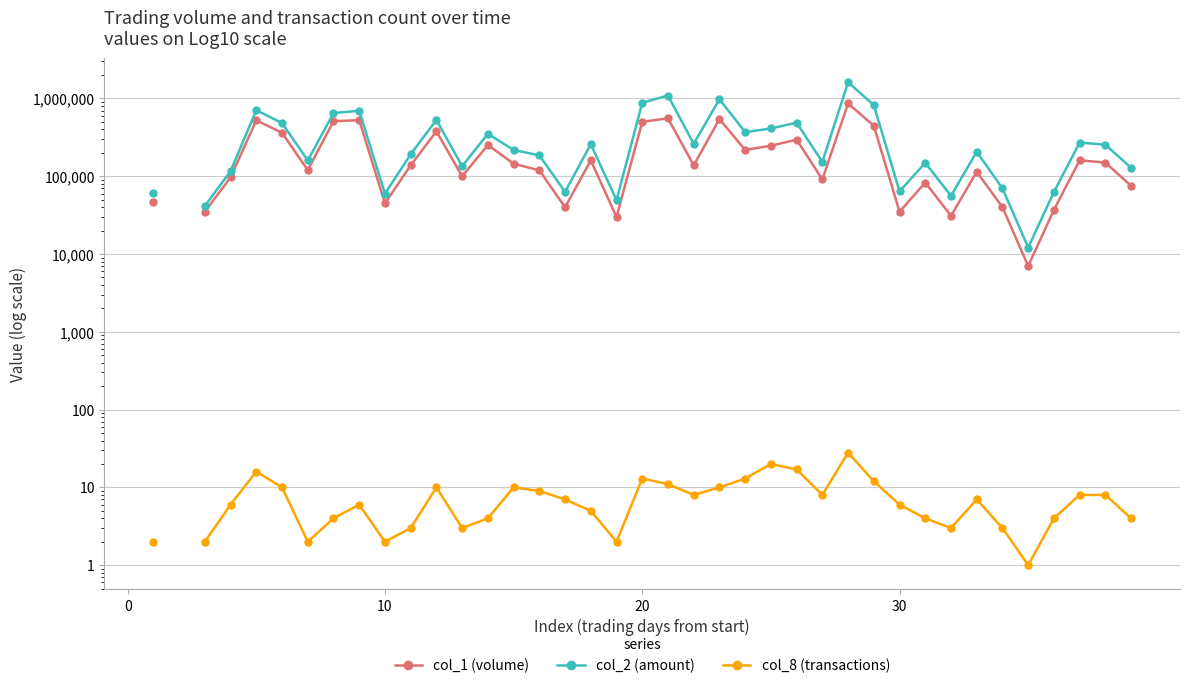

How many col_2 (amount) values are between 62780 and 488350?

23